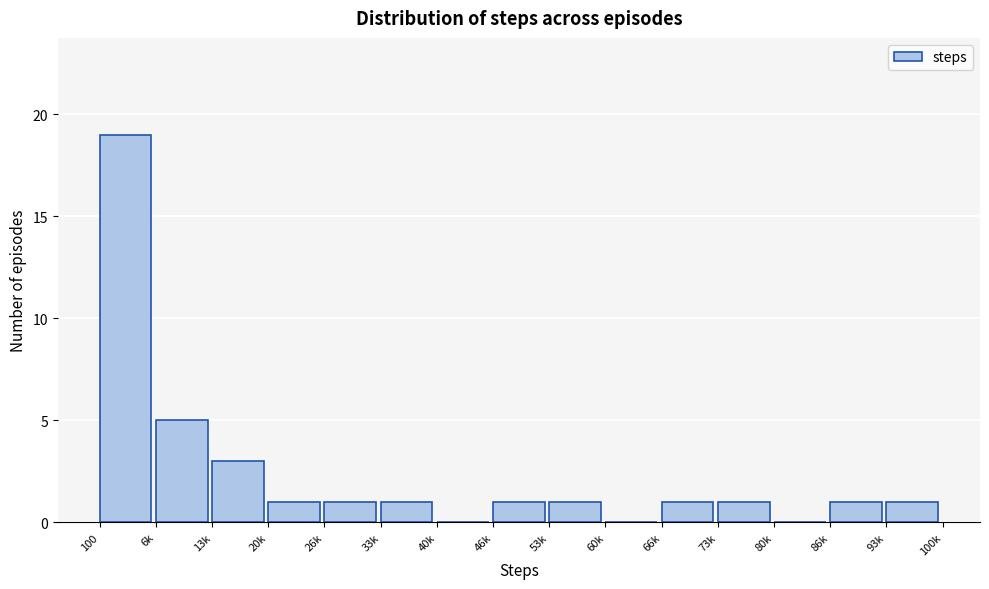

Reading left to right, list all the values displayed in this chart.

100=19	6k=5	13k=3	20k=1	26k=1	33k=1	40k=0	46k=1	53k=1	60k=0	66k=1	73k=1	80k=0	86k=1	93k=1